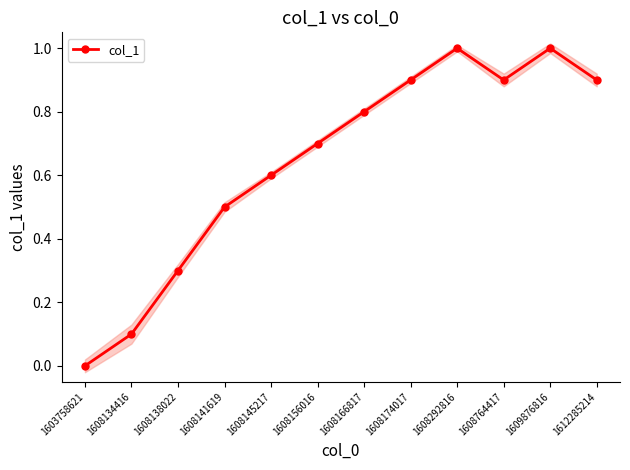

List the labels in order of value, largest first.

1608292816, 1609876816, 1608174017, 1608764417, 1612285214, 1608166817, 1608156016, 1608145217, 1608141619, 1608138022, 1608134416, 1603758621